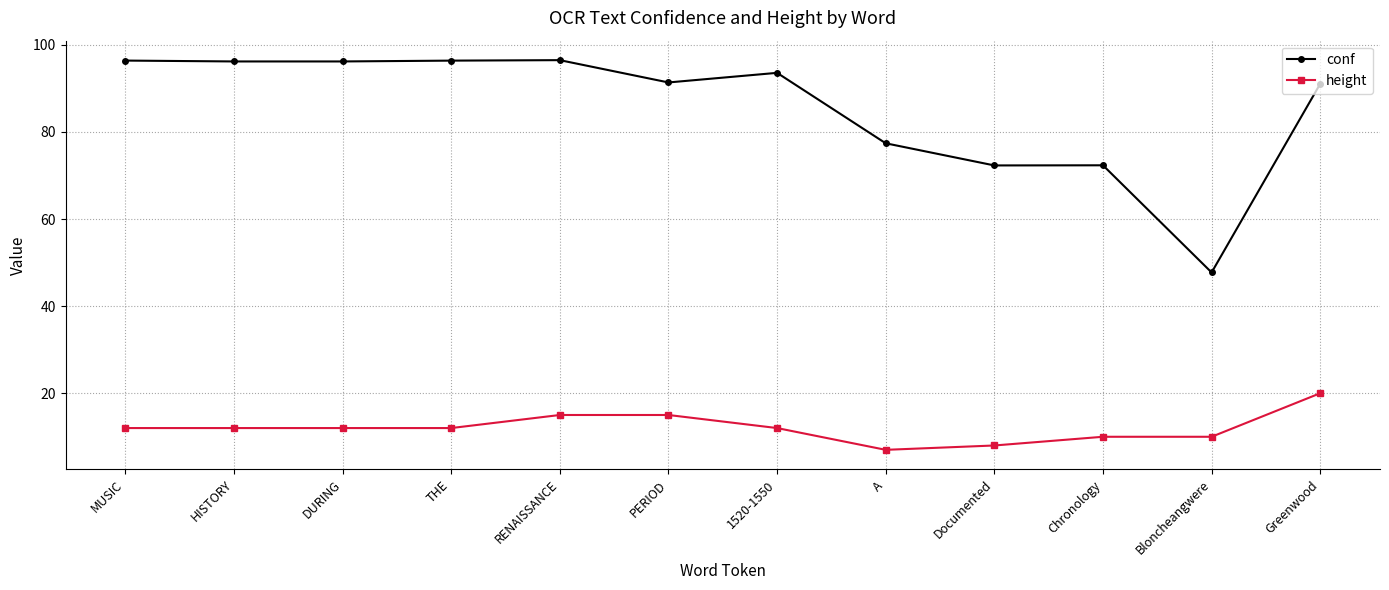

The value of height at MUSIC is 12.0. True or false?

True